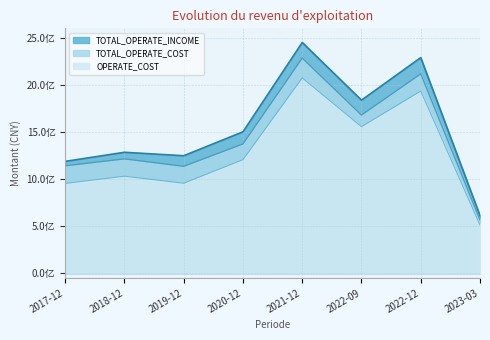

Reading right to left, list all the values displayed in this chart.

TOTAL_OPERATE_INCOME: 2023-03=611095996.4	2022-12=2289063884.3	2022-09=1837474729.5	2021-12=2449650853.0	2020-12=1501567984.9	2019-12=1247637318.1	2018-12=1284260865.5	2017-12=1187807751.9
OPERATE_COST: 2023-03=512985947.7	2022-12=1933922895.3	2022-09=1556267207.6	2021-12=2073682294.9	2020-12=1206087469.1	2019-12=955897209.1	2018-12=1030438289.8	2017-12=954046456.0
TOTAL_OPERATE_COST: 2023-03=566686274.4	2022-12=2117012093.3	2022-09=1679323559.9	2021-12=2284616945.0	2020-12=1373397161.3	2019-12=1135228196.2	2018-12=1214420809.2	2017-12=1140786214.1